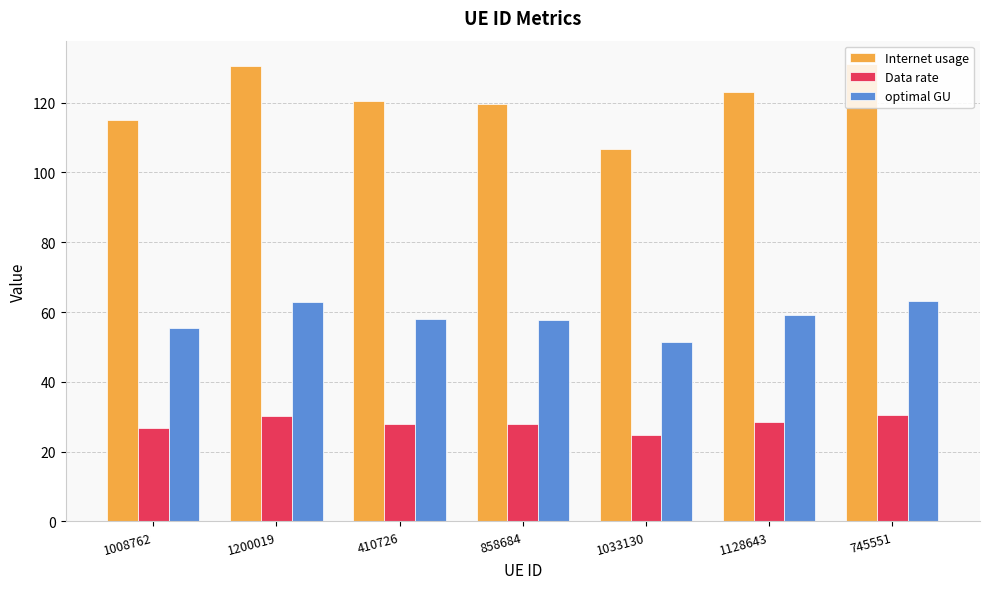

Is the value of optimal GU at 1200019 greater than the value of Internet usage at 1008762?

No